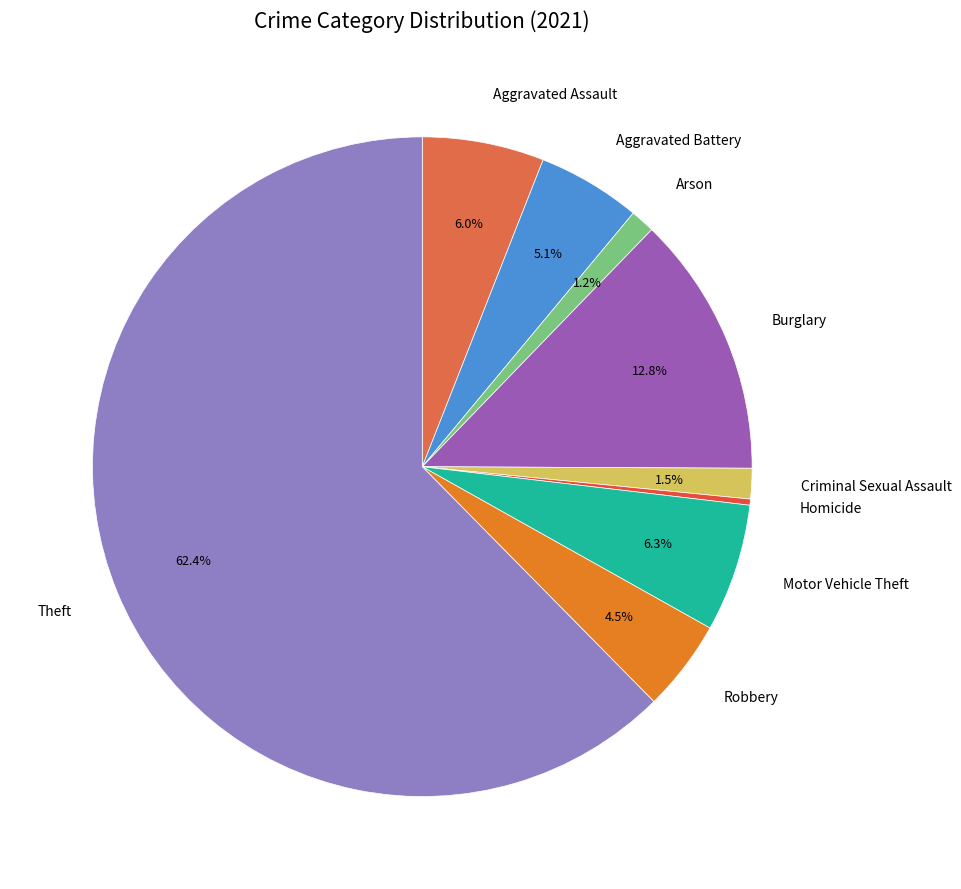

Which slice is the smallest?

Homicide